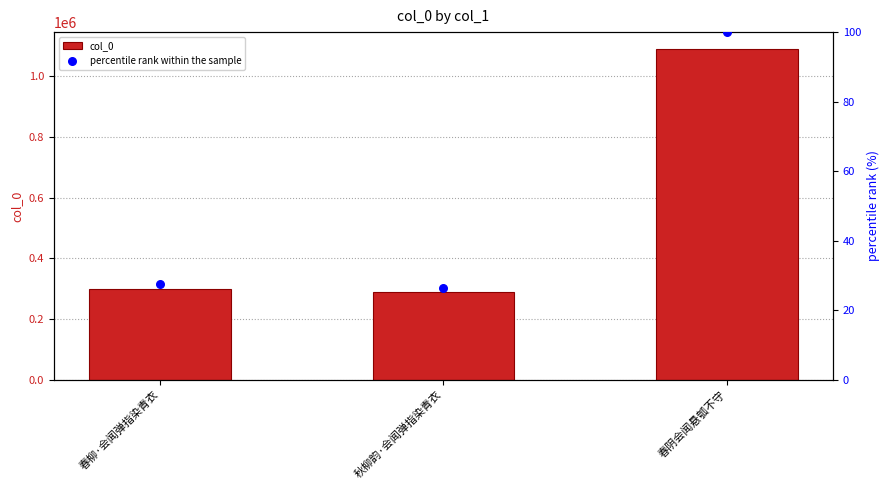

At how many categories does at least one series exceed 659333?

1